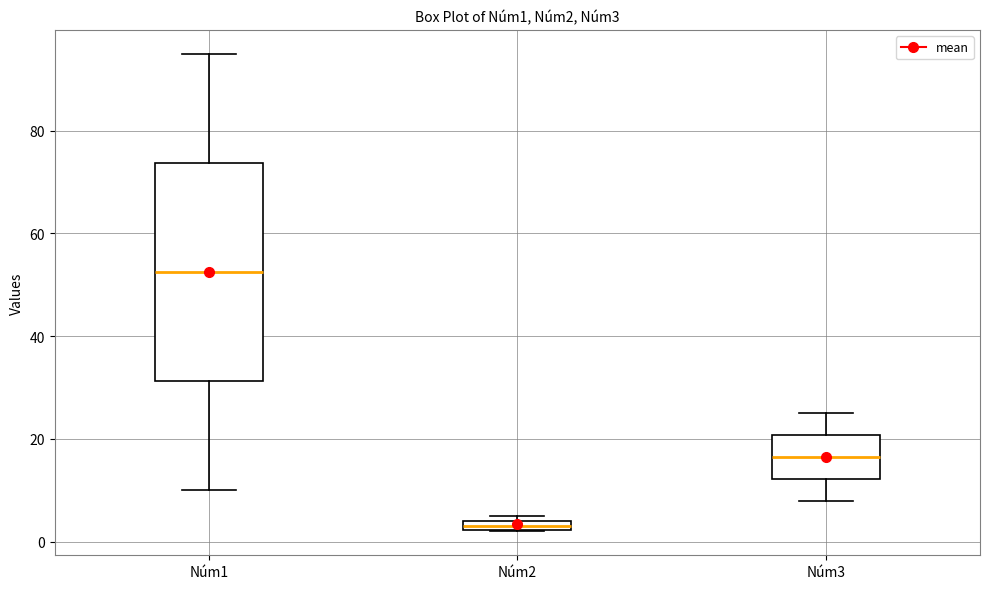

Which box's median line is the highest?

Núm1